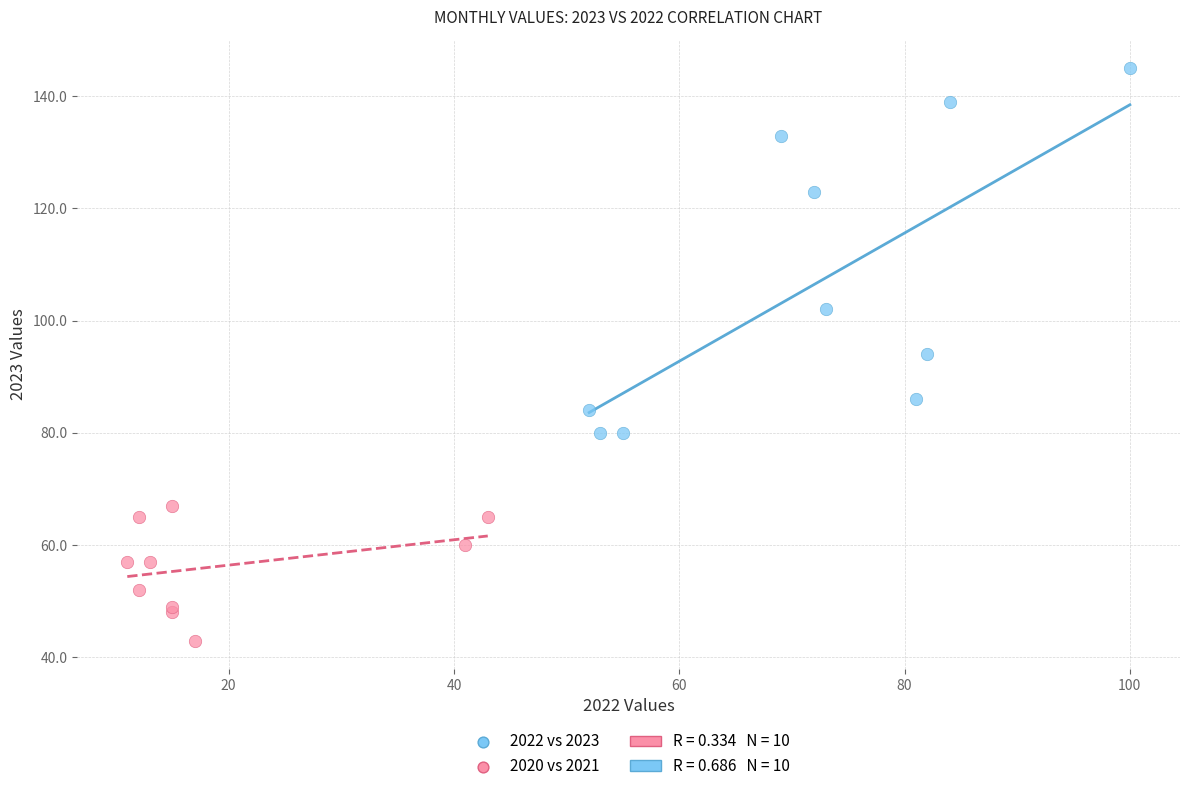

Which series contains the lowest Y value?

2020 vs 2021